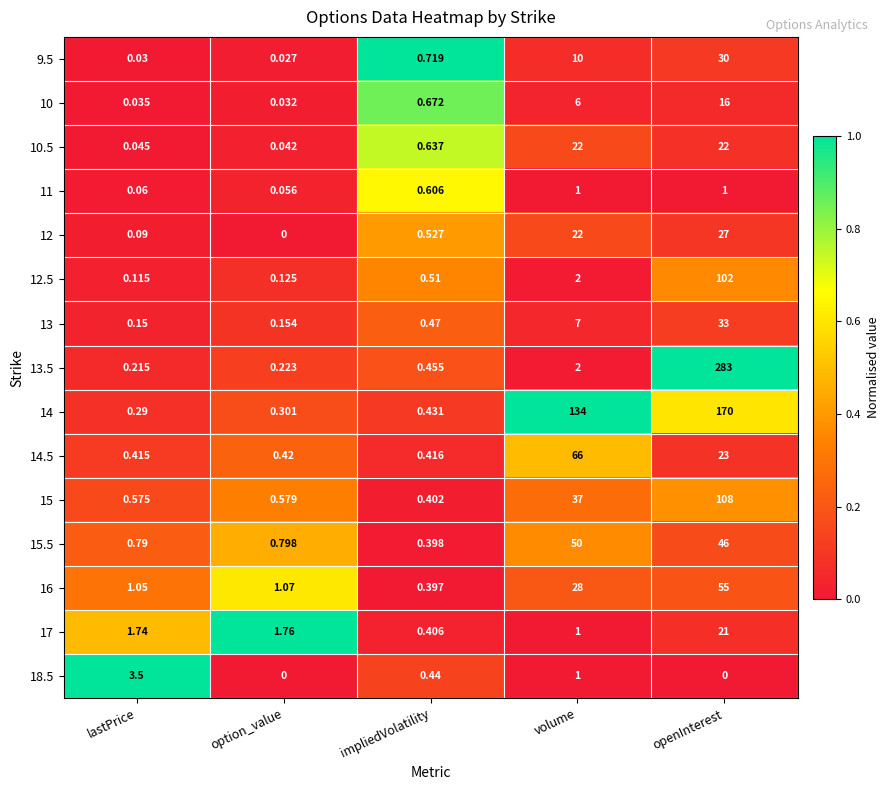

List the series in order of their peak value, lowest first.

11, 18.5, 10, 17, 10.5, 12, 9.5, 13, 15.5, 16, 14.5, 12.5, 15, 14, 13.5